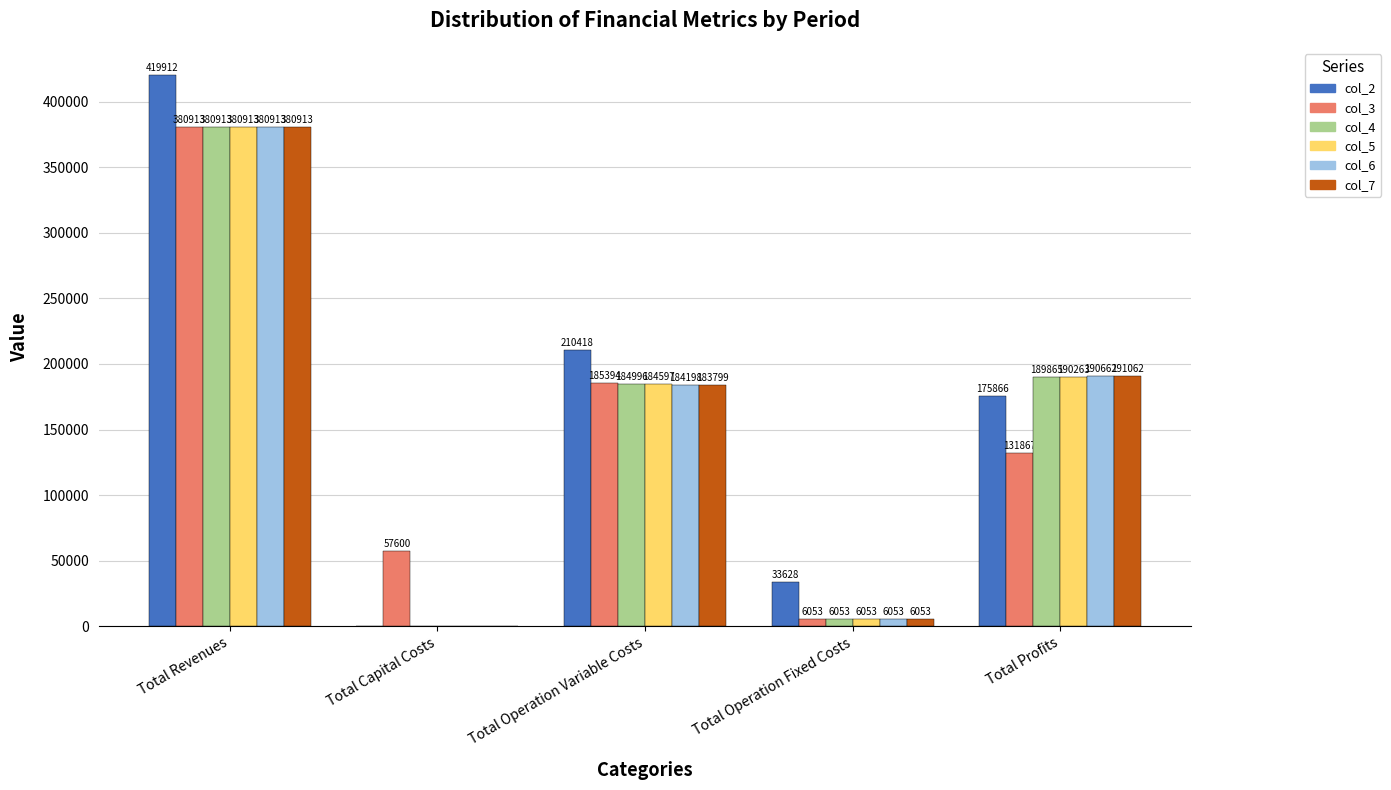

Read the col_7 value at Total Profits.

191061.9